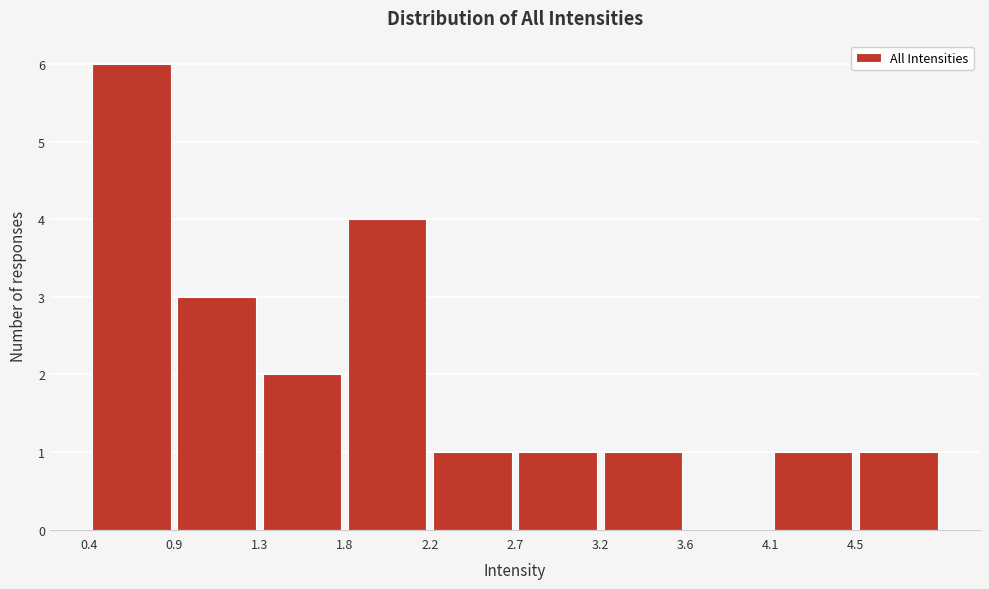

Reading left to right, list every bar in this chart as the range it spans on the x-axis followed by its height. Neither the bar edges nor the heights are printed on the chart, so give them approximately, as read against the axes.

0.40 to 0.86: 6
0.86 to 1.32: 3
1.32 to 1.78: 2
1.78 to 2.24: 4
2.24 to 2.70: 1
2.70 to 3.16: 1
3.16 to 3.62: 1
3.62 to 4.08: 0
4.08 to 4.54: 1
4.54 to 5.00: 1